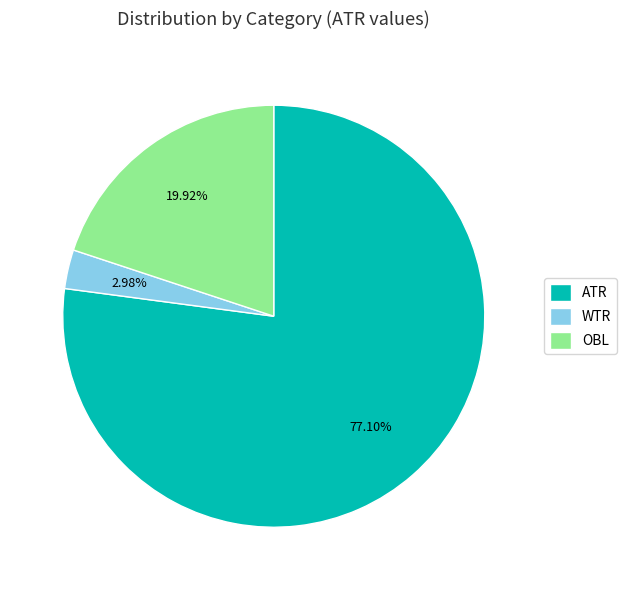

How much of the chart is everything except ATR?

22.9%